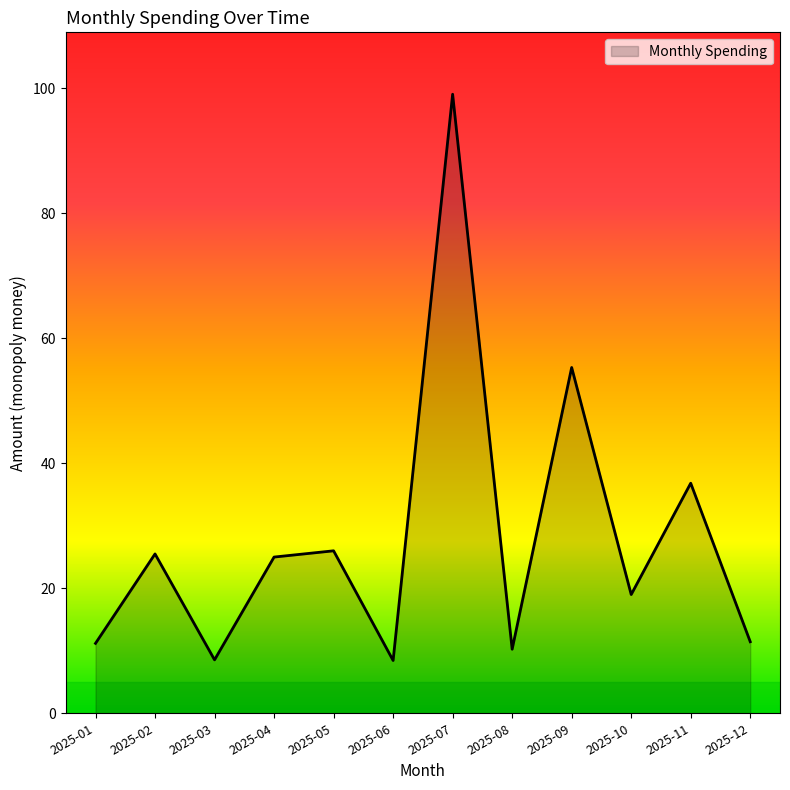

Where is the data nearest to the value 53?

2025-09